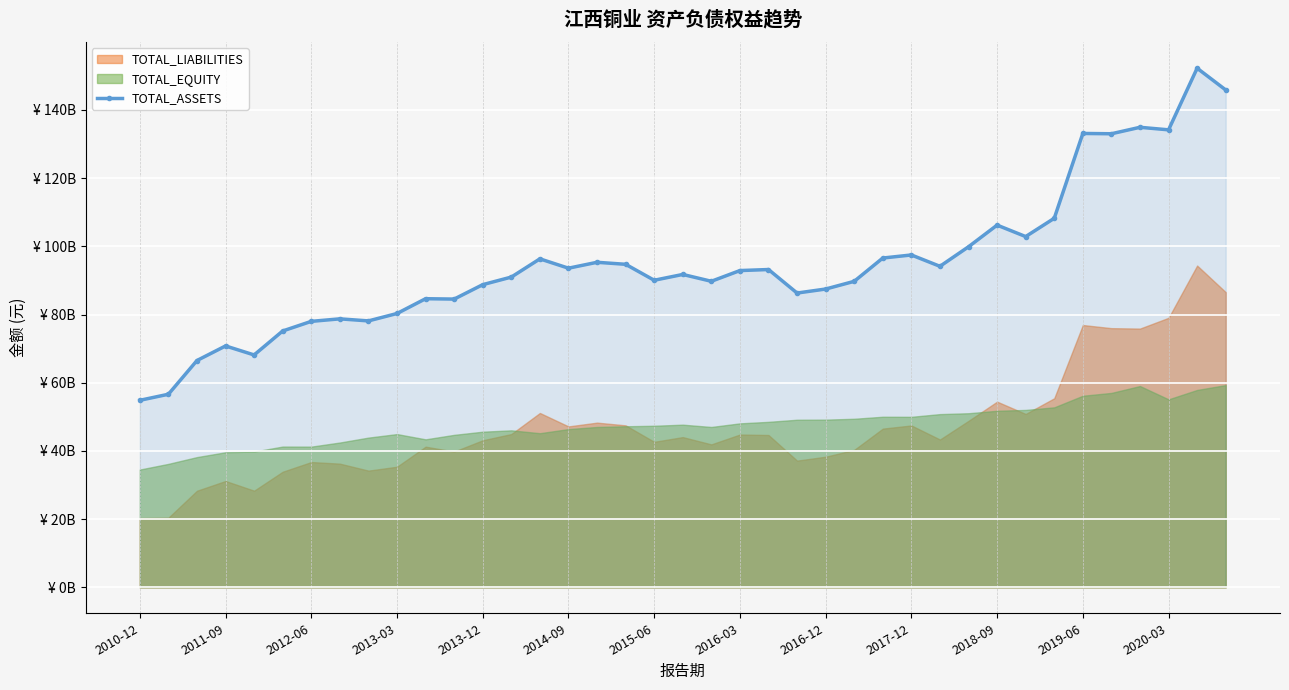

What is the value of the 7th point from the left?

77999600362